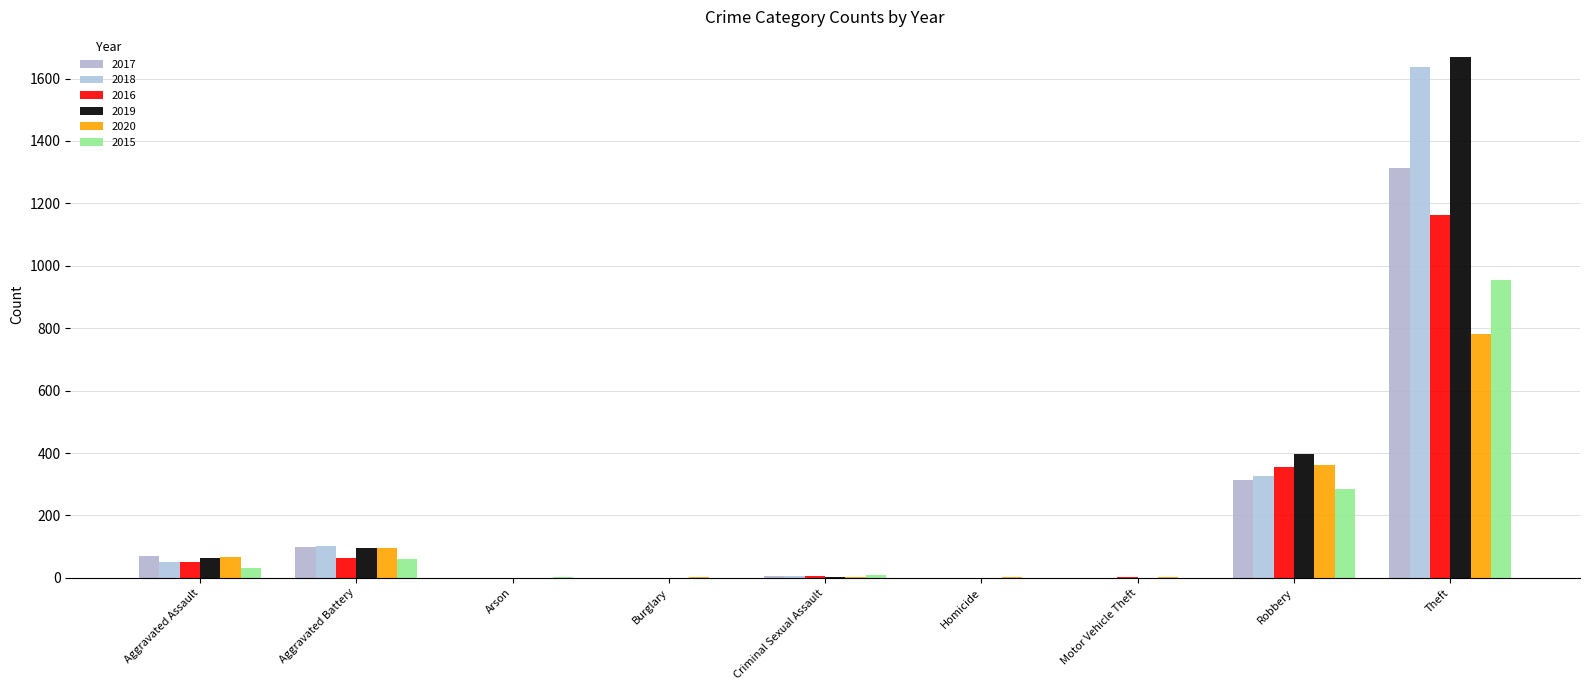

Reading left to right, list all the values displayed in this chart.

2017: Aggravated Assault=71	Aggravated Battery=100	Arson=0	Burglary=1	Criminal Sexual Assault=5	Homicide=1	Motor Vehicle Theft=1	Robbery=312	Theft=1315
2018: Aggravated Assault=52	Aggravated Battery=101	Arson=1	Burglary=0	Criminal Sexual Assault=7	Homicide=1	Motor Vehicle Theft=1	Robbery=326	Theft=1636
2016: Aggravated Assault=50	Aggravated Battery=65	Arson=0	Burglary=0	Criminal Sexual Assault=7	Homicide=1	Motor Vehicle Theft=3	Robbery=356	Theft=1162
2019: Aggravated Assault=65	Aggravated Battery=97	Arson=1	Burglary=1	Criminal Sexual Assault=4	Homicide=1	Motor Vehicle Theft=0	Robbery=396	Theft=1668
2020: Aggravated Assault=66	Aggravated Battery=96	Arson=1	Burglary=2	Criminal Sexual Assault=2	Homicide=2	Motor Vehicle Theft=2	Robbery=362	Theft=781
2015: Aggravated Assault=32	Aggravated Battery=61	Arson=3	Burglary=0	Criminal Sexual Assault=9	Homicide=0	Motor Vehicle Theft=1	Robbery=285	Theft=954